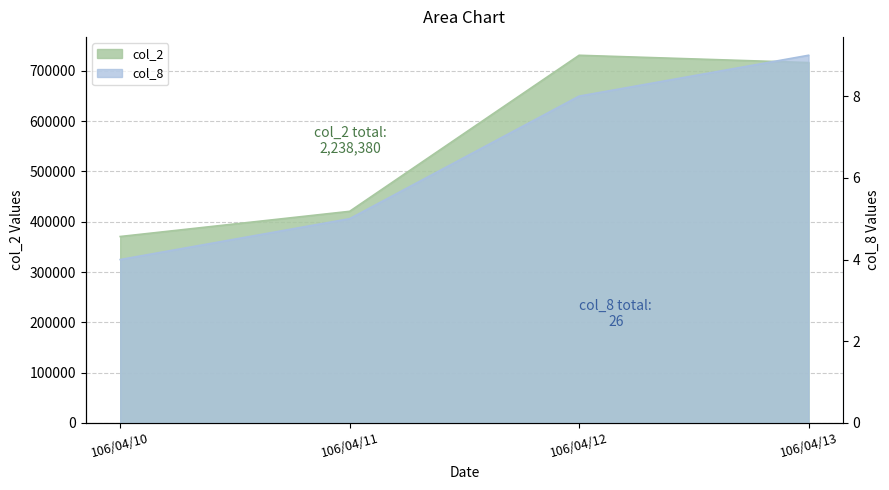

What is the maximum value for col_2?

730840